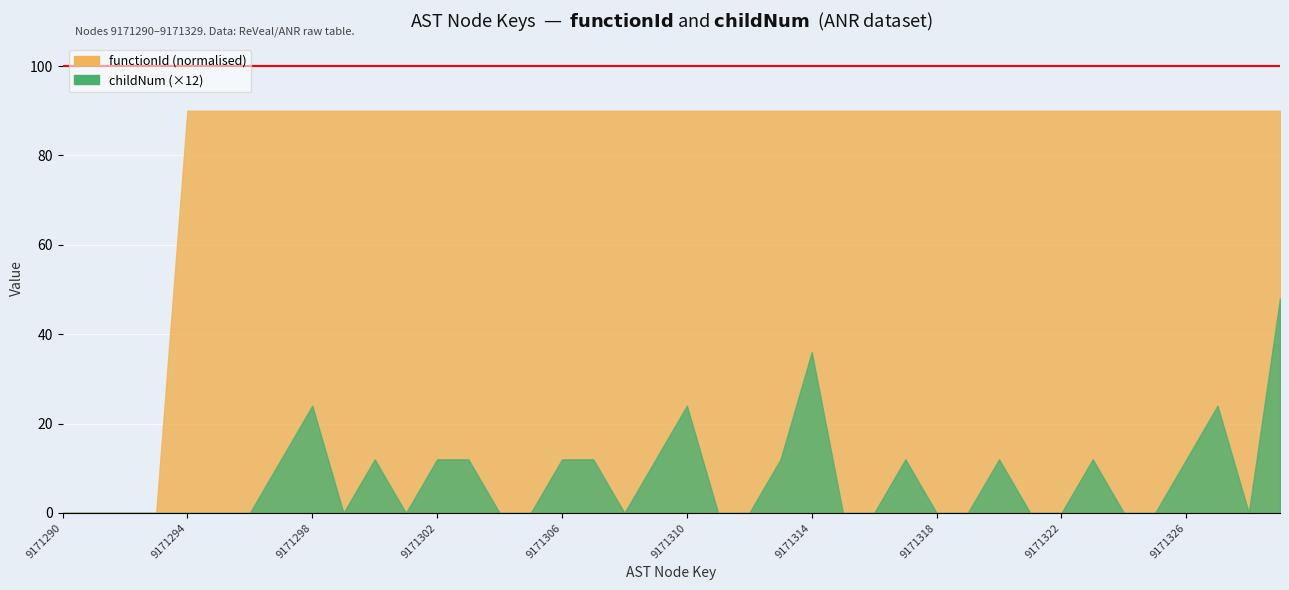

Which has a higher value, 9171302 or 9171315?

9171302